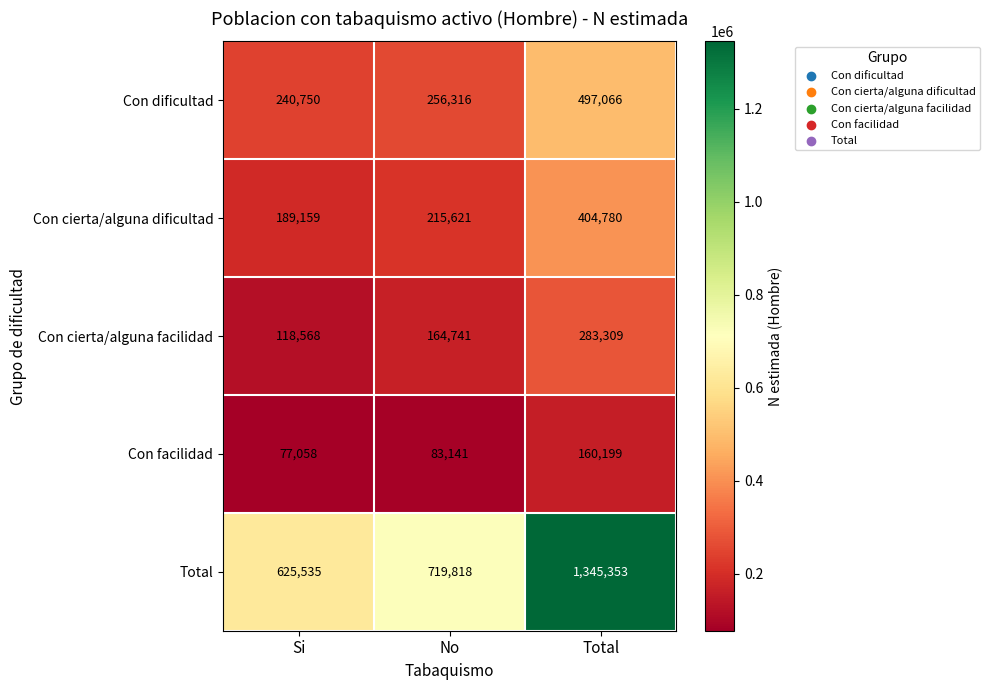

At which category is the sum across all series the highest?

Total